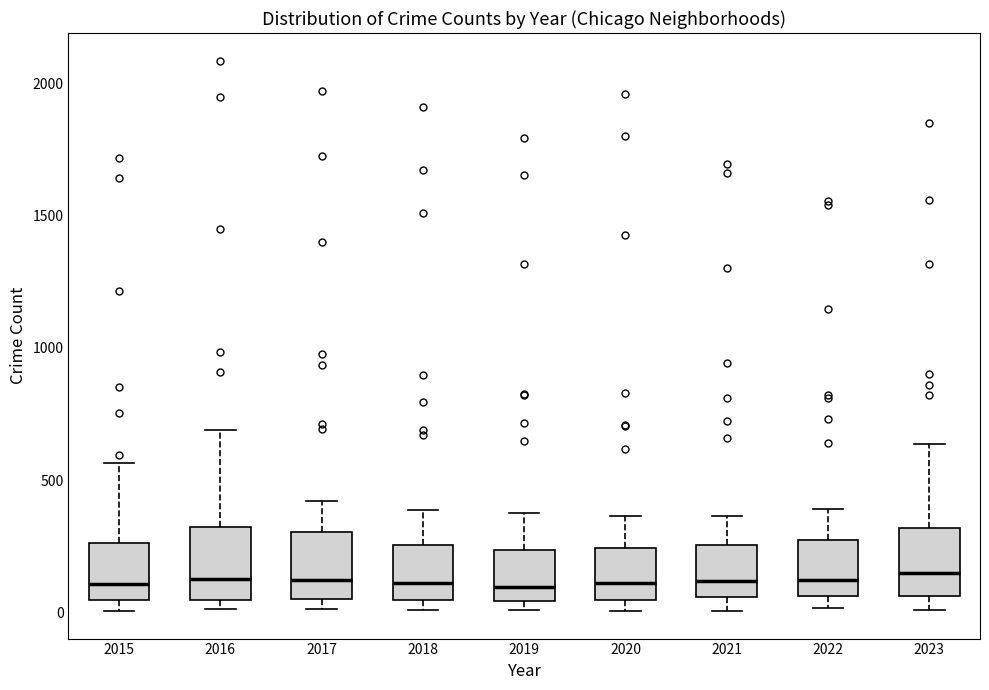

Where does the upper whisker of the box at x = 2015 end on the y-axis? The values are not printed on the chart, so give them approximately, as read against the axis.

550